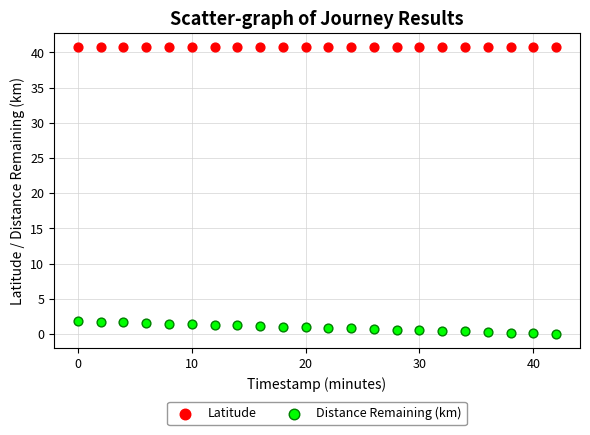

Which series has the widest spread of Y values?

Distance Remaining (km)